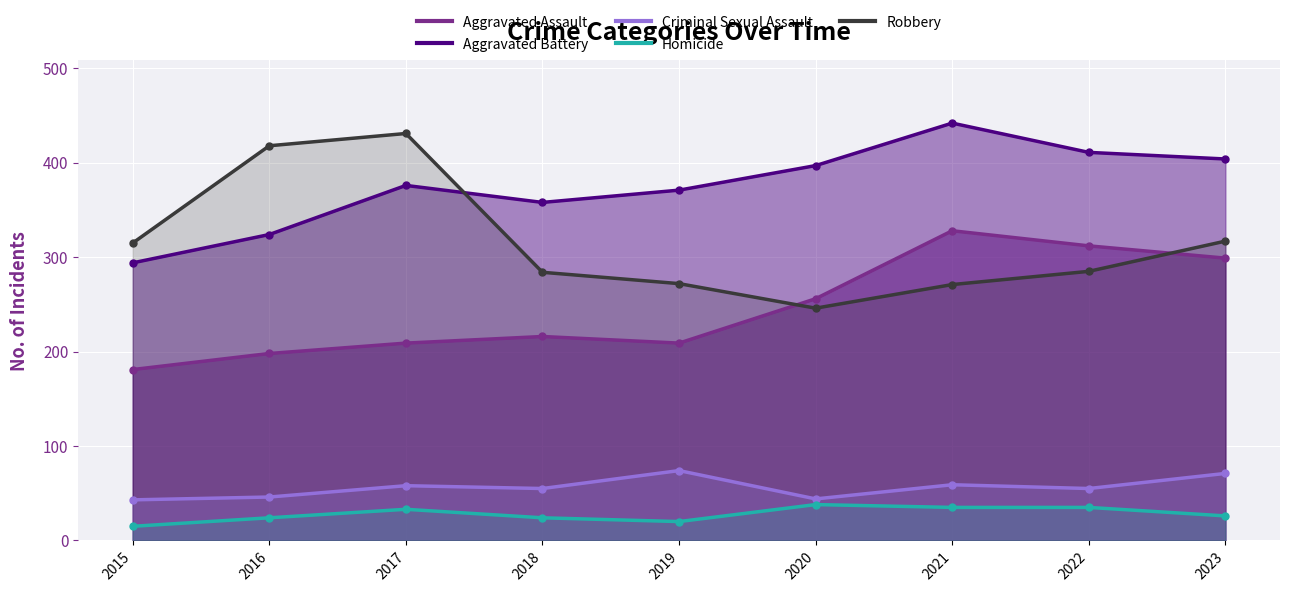

At how many categories does at least one series exceed 185?

9